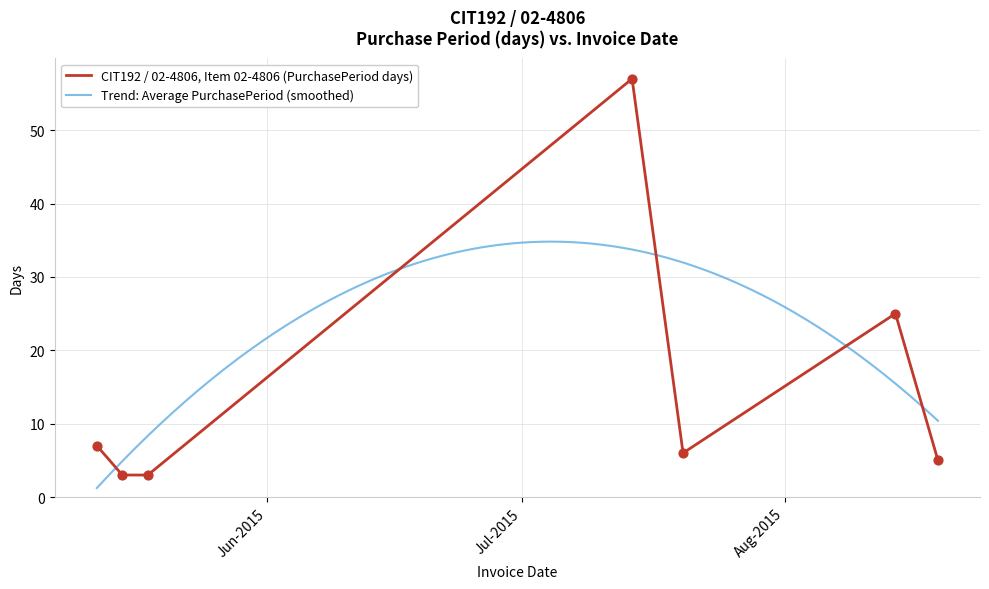

Which has a higher value, 2015-05-18 or 2015-05-15?

2015-05-18